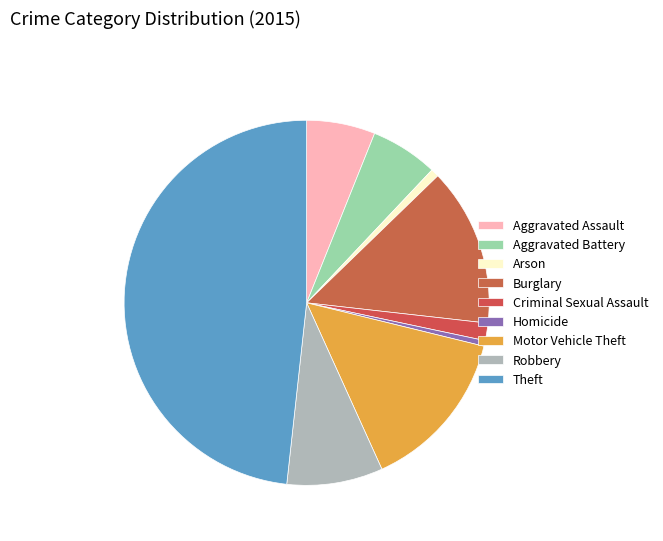

Count the number of slices in the pie.

9